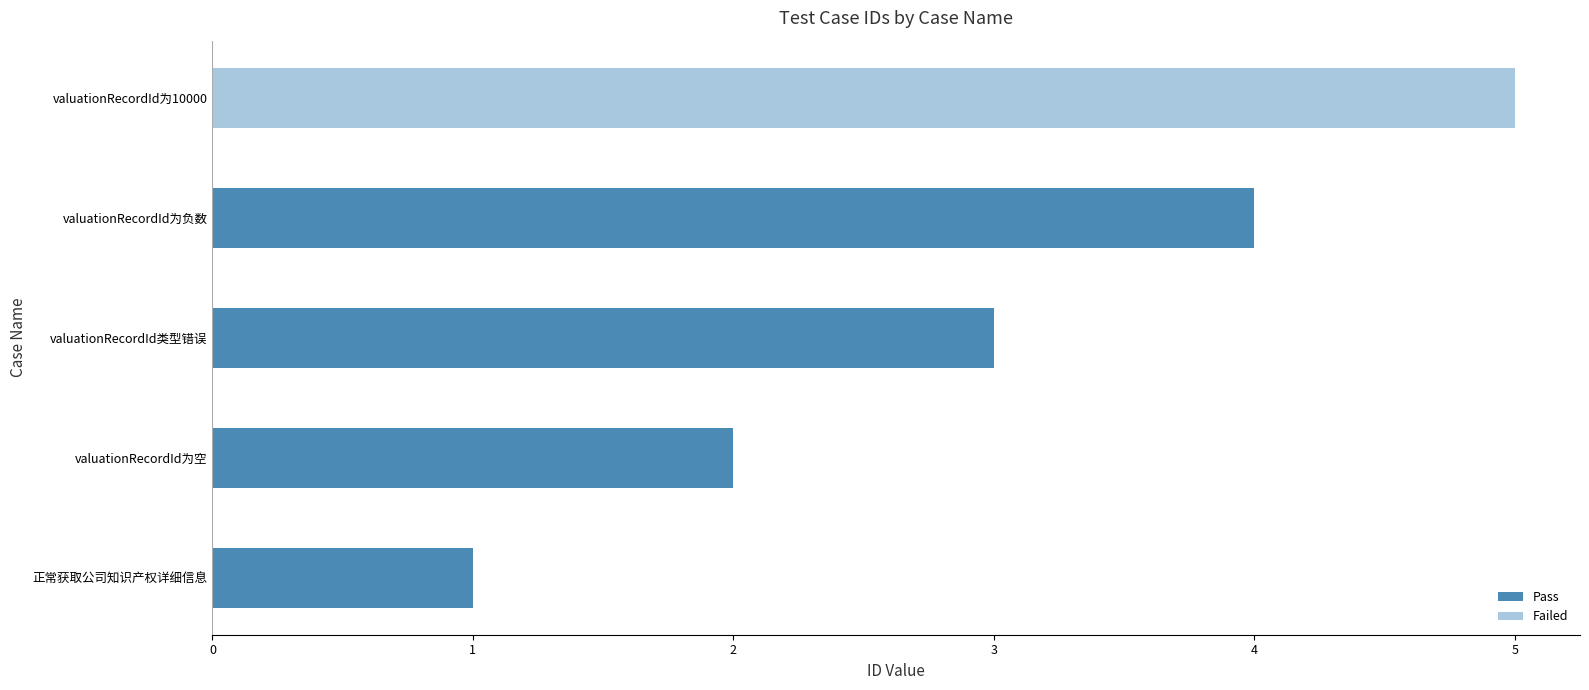

Are the bars horizontal?

Yes